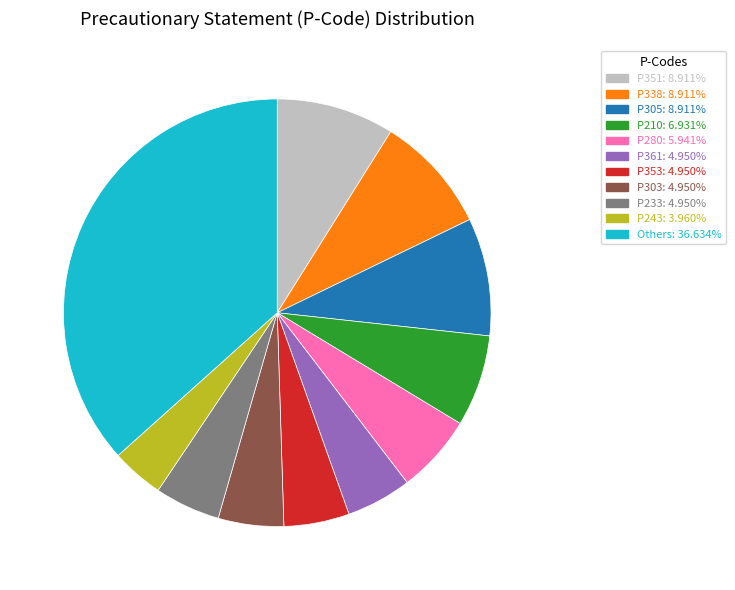

Is there a majority slice in this chart?

No